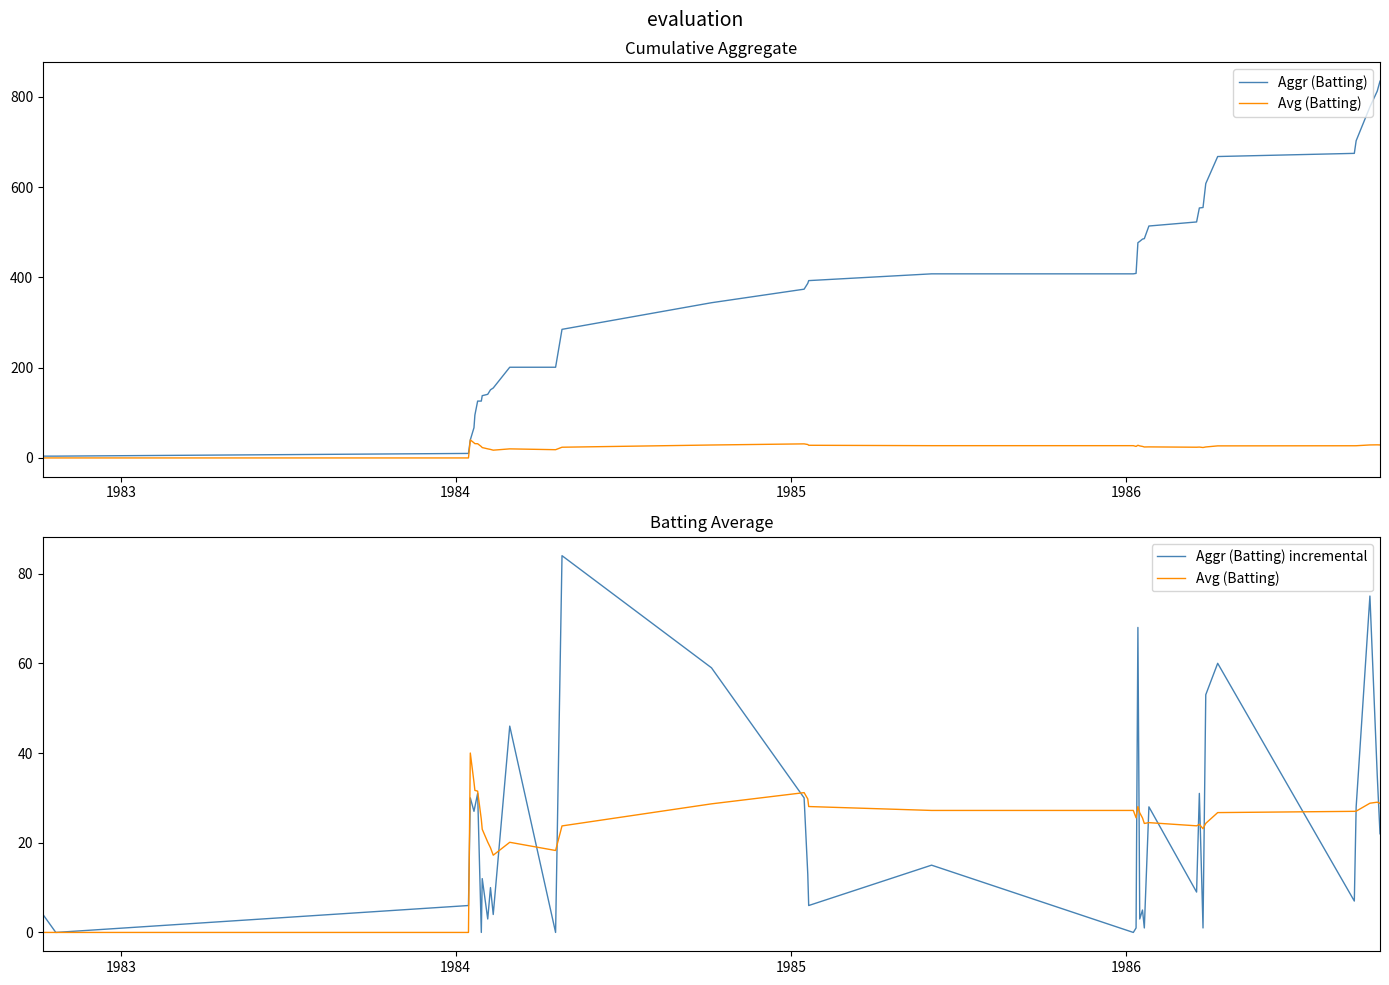

What are all the series names shown in the legend?

Aggr (Batting), Avg (Batting), Aggr (Batting) incremental